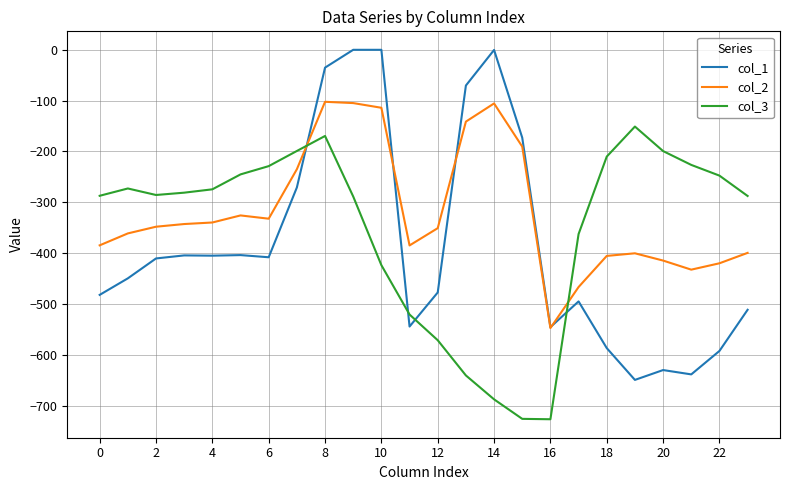

What is the maximum value for col_2?

-102.3